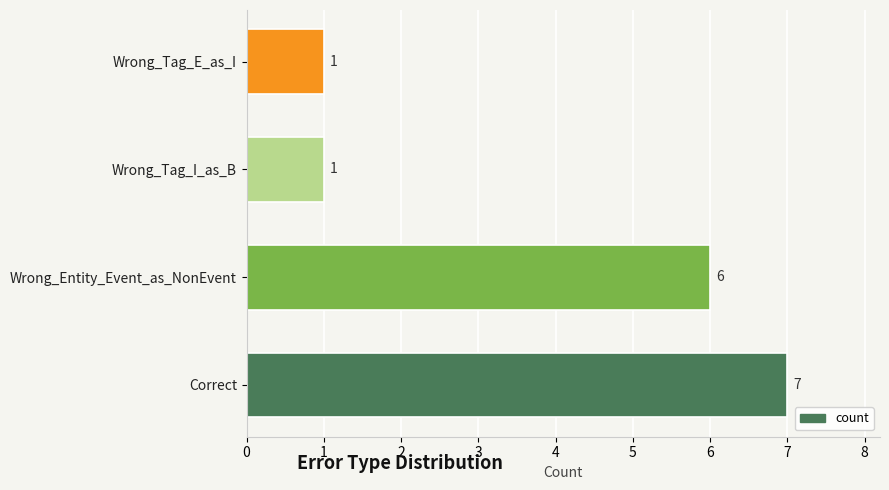

True or false: the data shows 1 at Wrong_Tag_E_as_I.

True